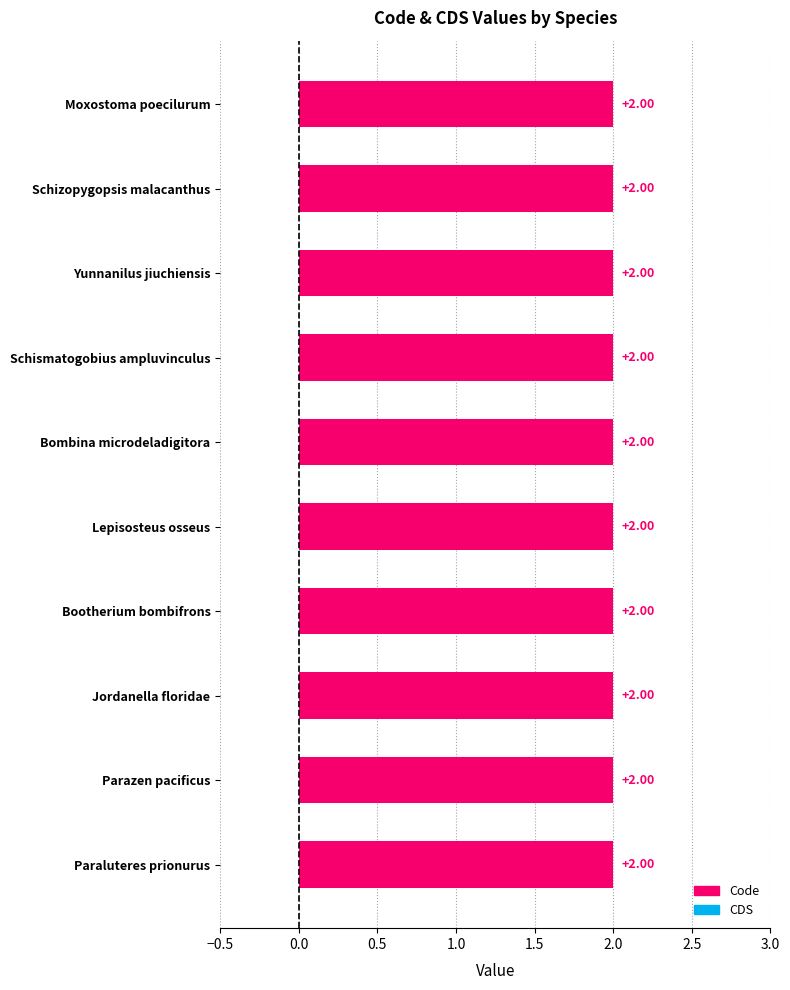

How many groups of bars are there?

10